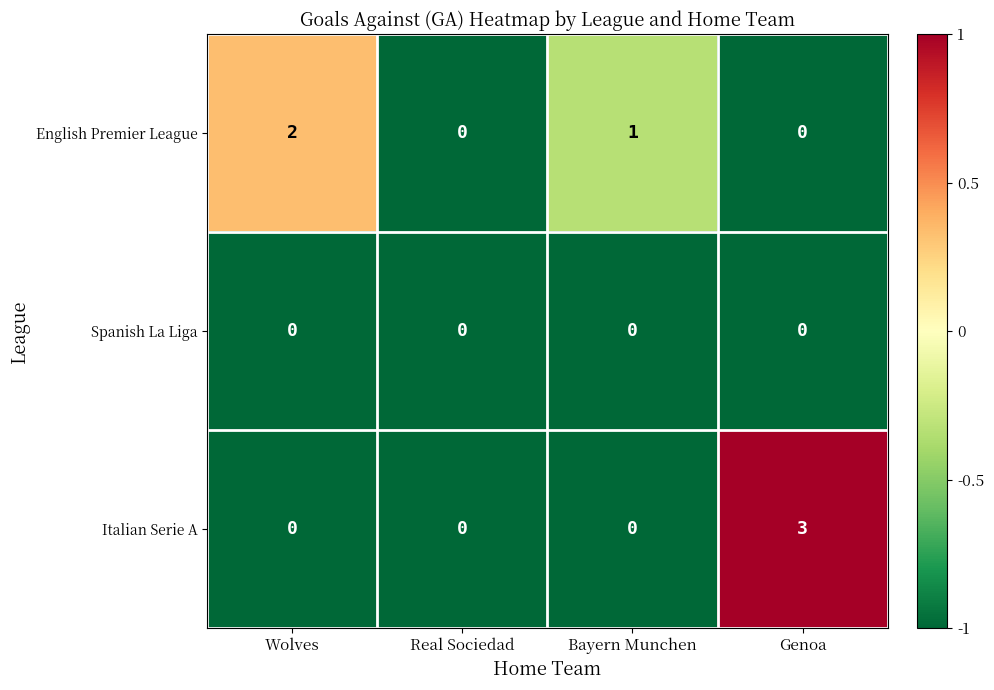

Rank the series by their maximum value, from highest to lowest.

Italian Serie A, English Premier League, Spanish La Liga